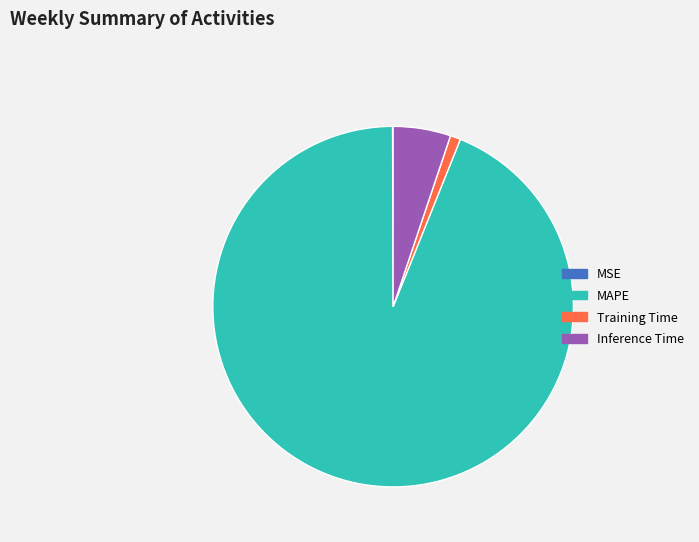

Between Training Time and Inference Time, which is larger?

Inference Time